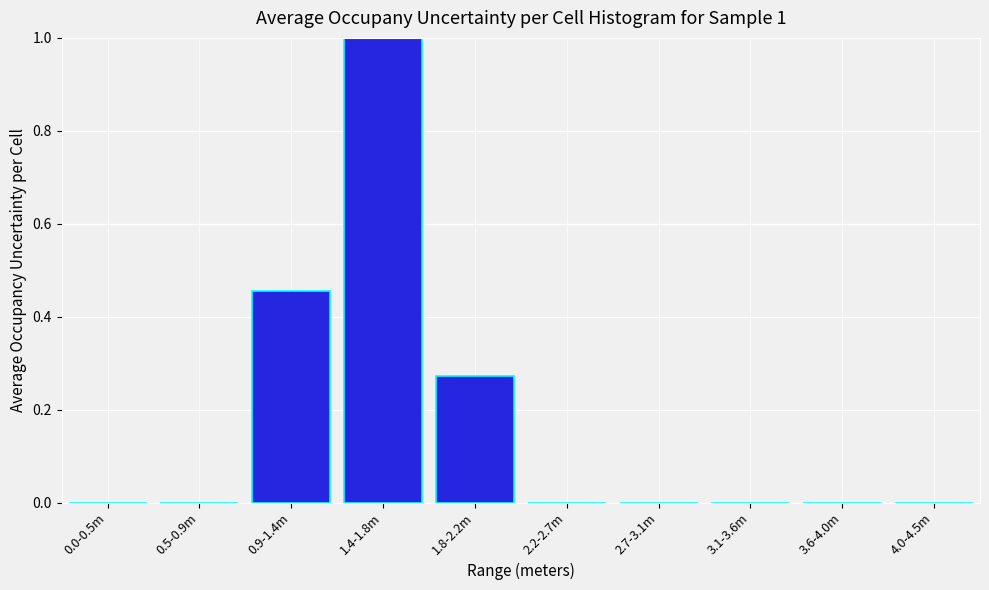

What is the change in value from 0.0-0.5m to 1.4-1.8m?

+1.0